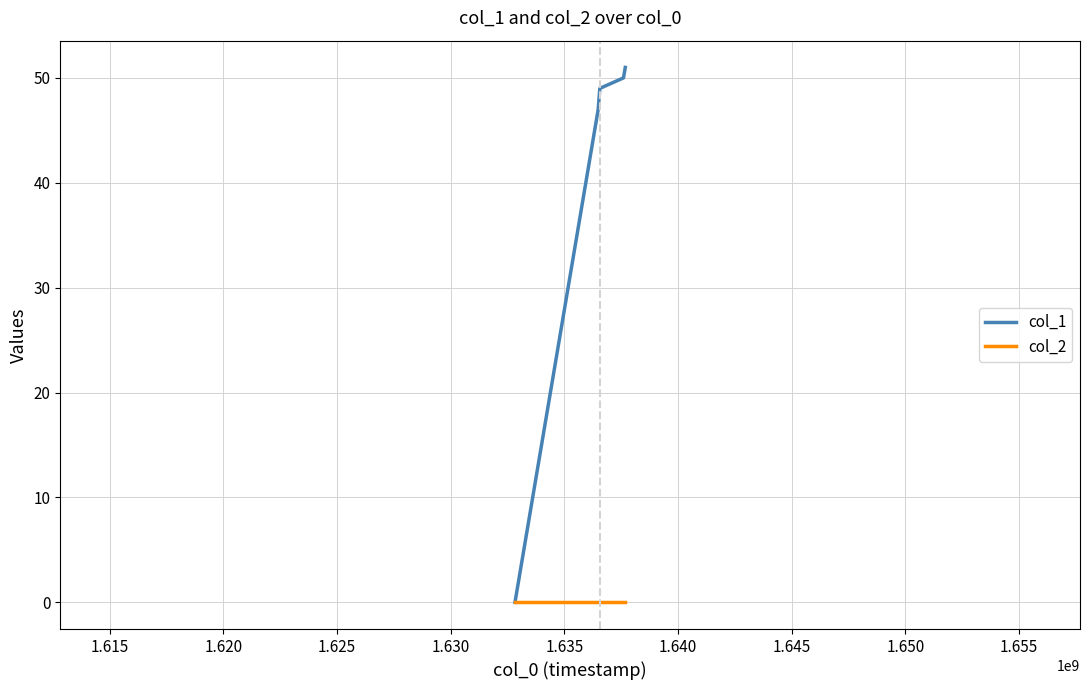

What are all the series names shown in the legend?

col_1, col_2